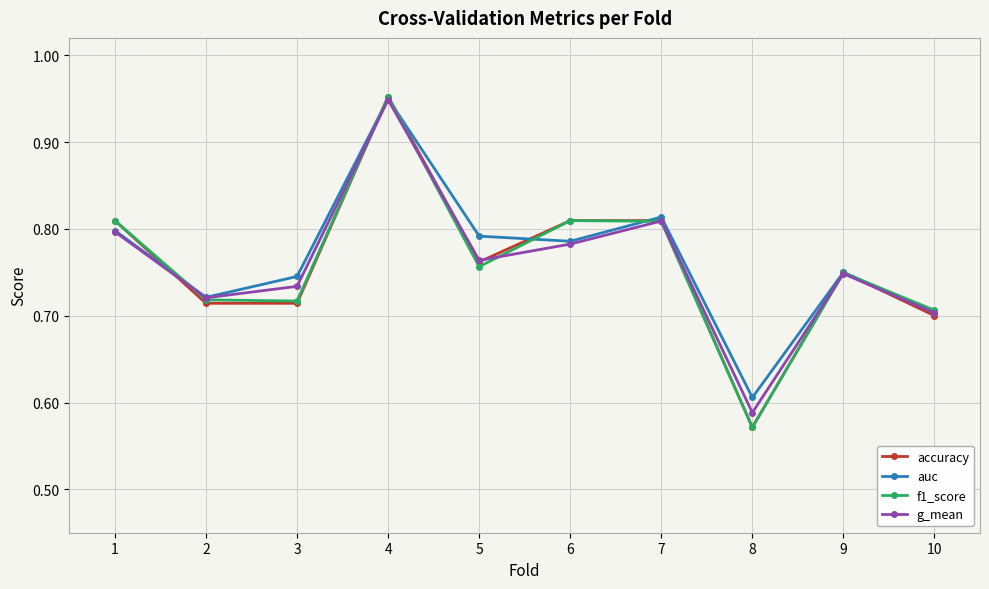

True or false: f1_score and g_mean cross at least once.

True